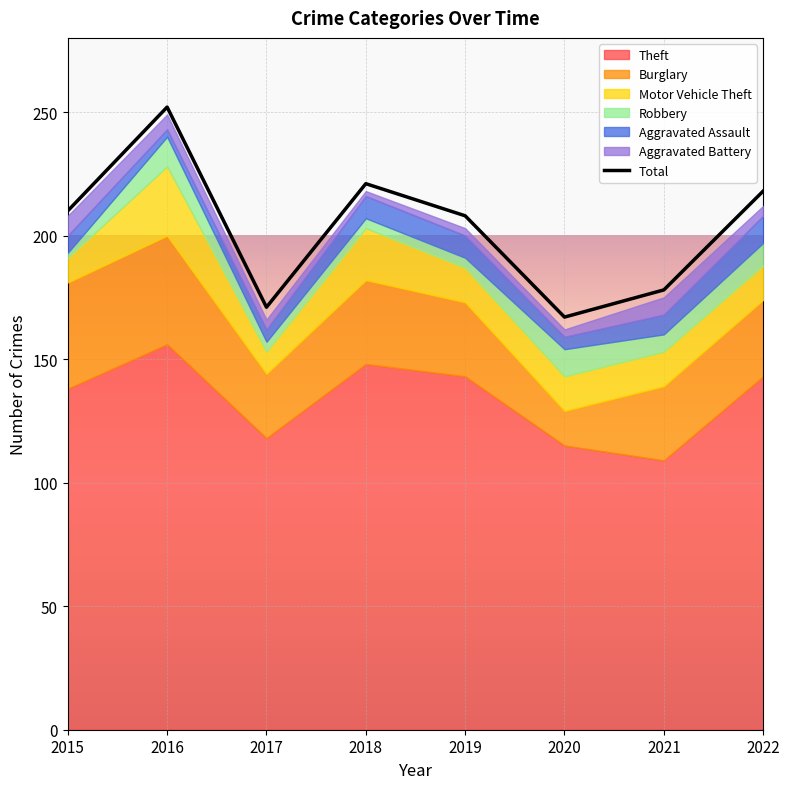

Approximately how many times larger is the value at 2020 compared to 2018?

0.8